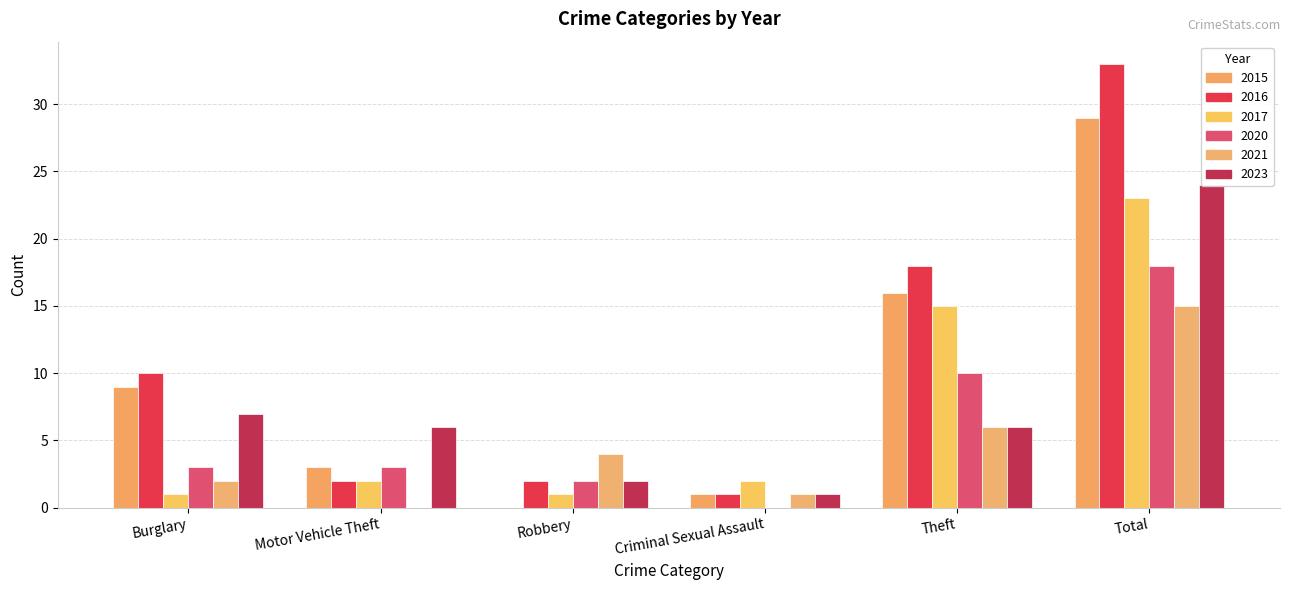

Reading left to right, extract all data points from this chart.

2015: 9	3	0	1	16	29
2017: 1	2	1	2	15	23
2020: 3	3	2	0	10	18
2016: 10	2	2	1	18	33
2021: 2	0	4	1	6	15
2023: 7	6	2	1	6	24